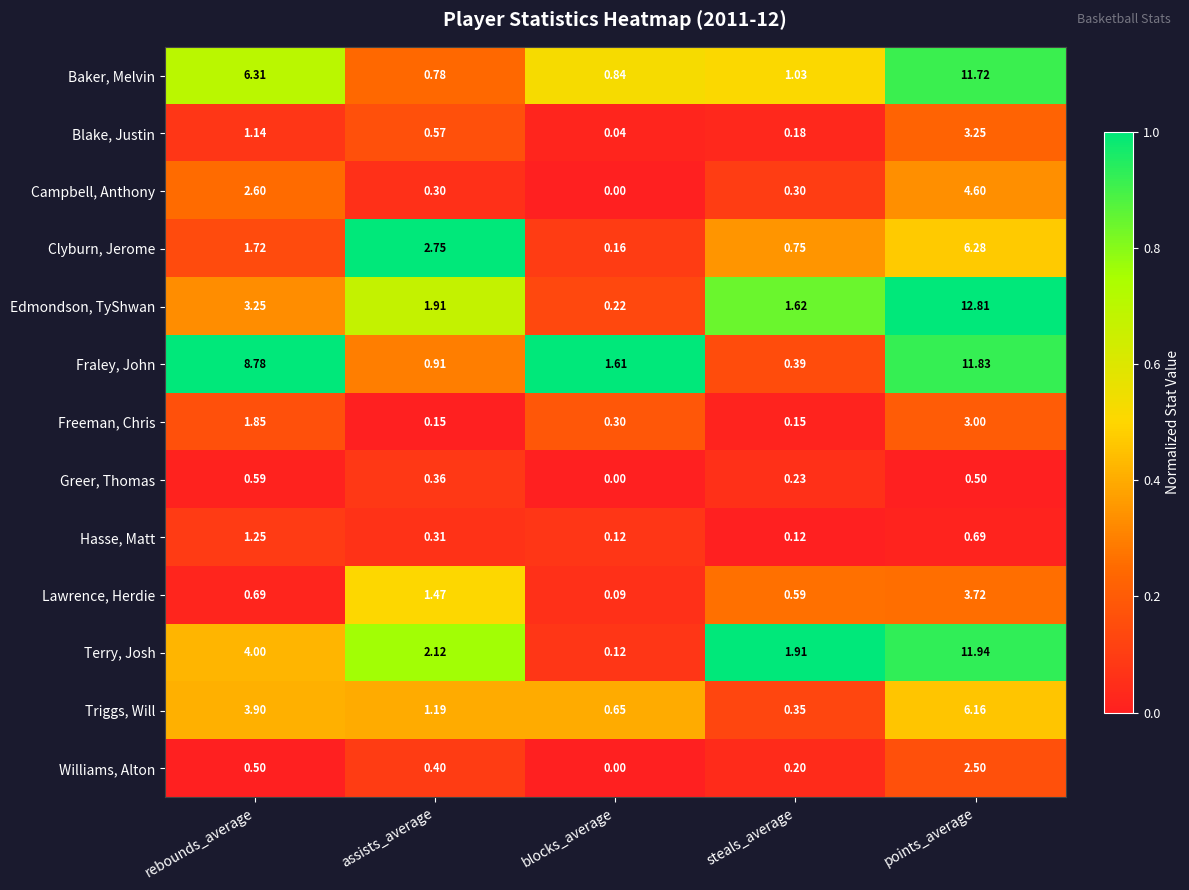

Is the value of Lawrence, Herdie at rebounds_average greater than the value of Edmondson, TyShwan at blocks_average?

Yes